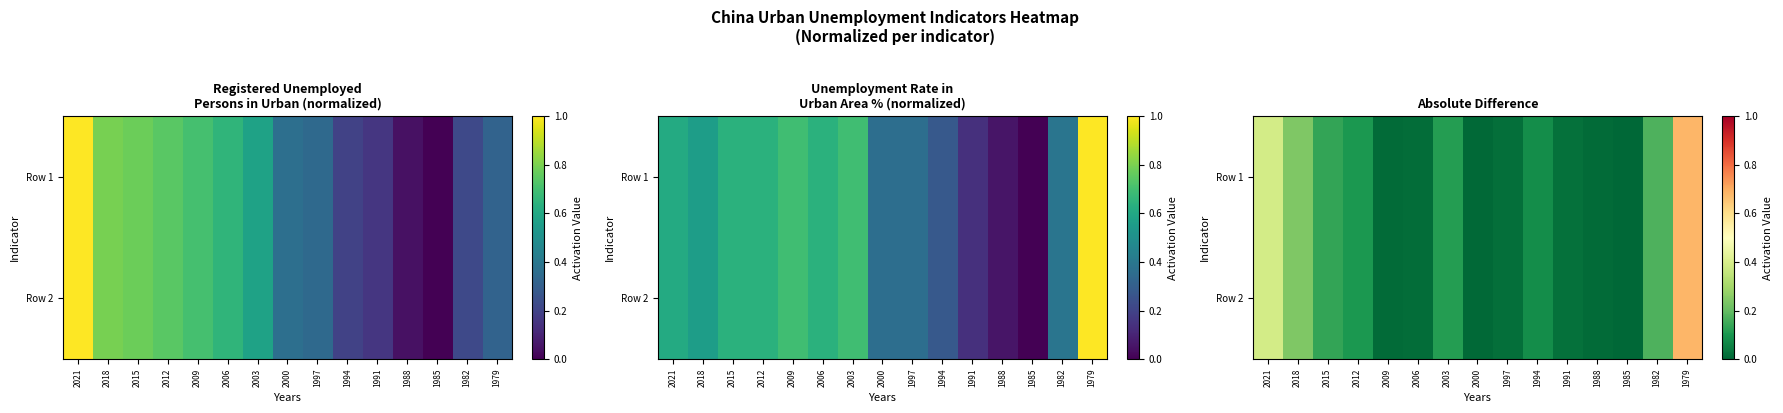

Count the number of data series in this chart.

2